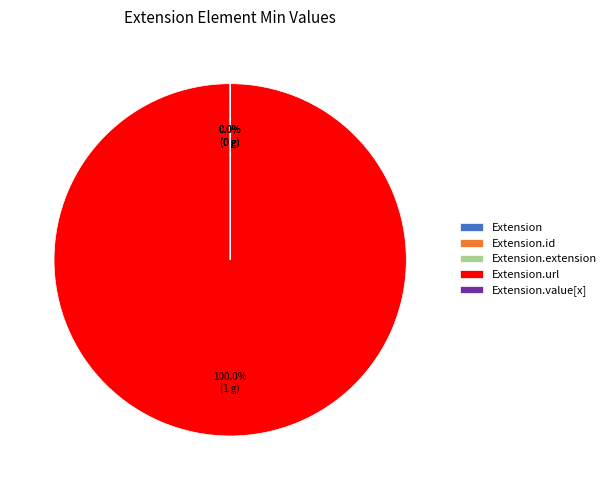

Is there any slice that represents more than half of the pie?

Yes